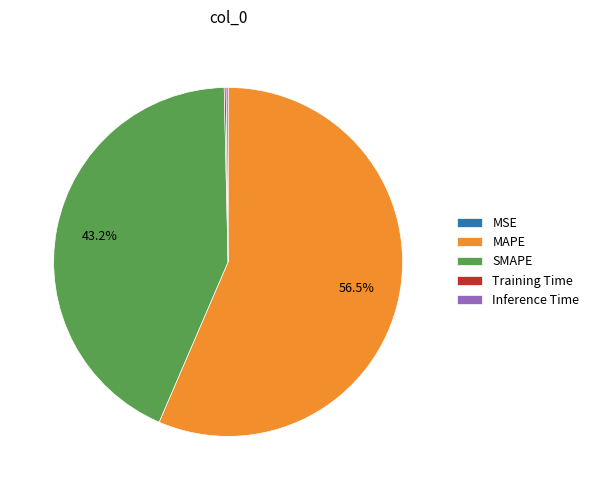

Which category has the biggest portion of the pie?

MAPE